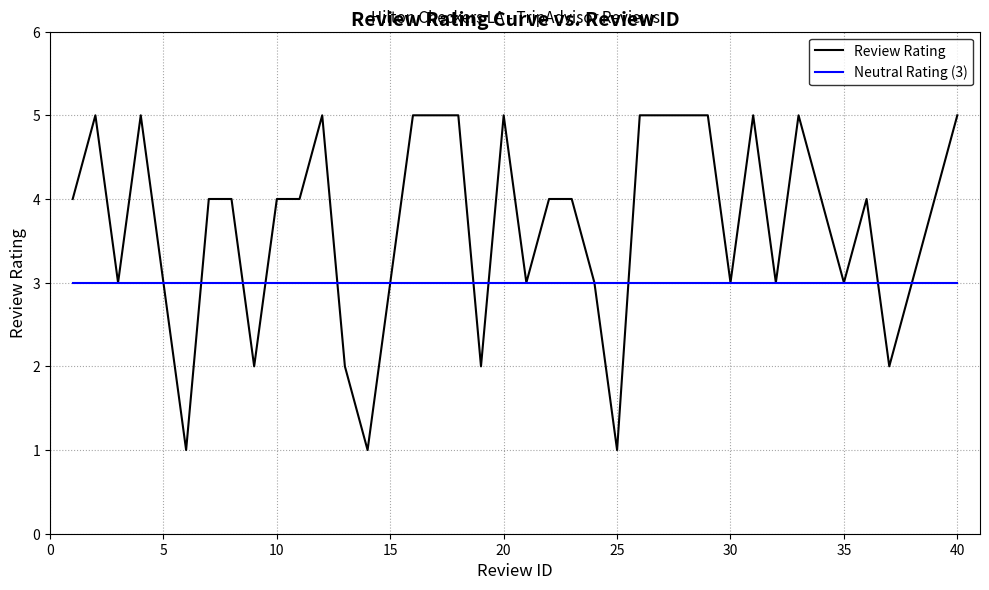

Which series has the widest spread of values?

Review Rating